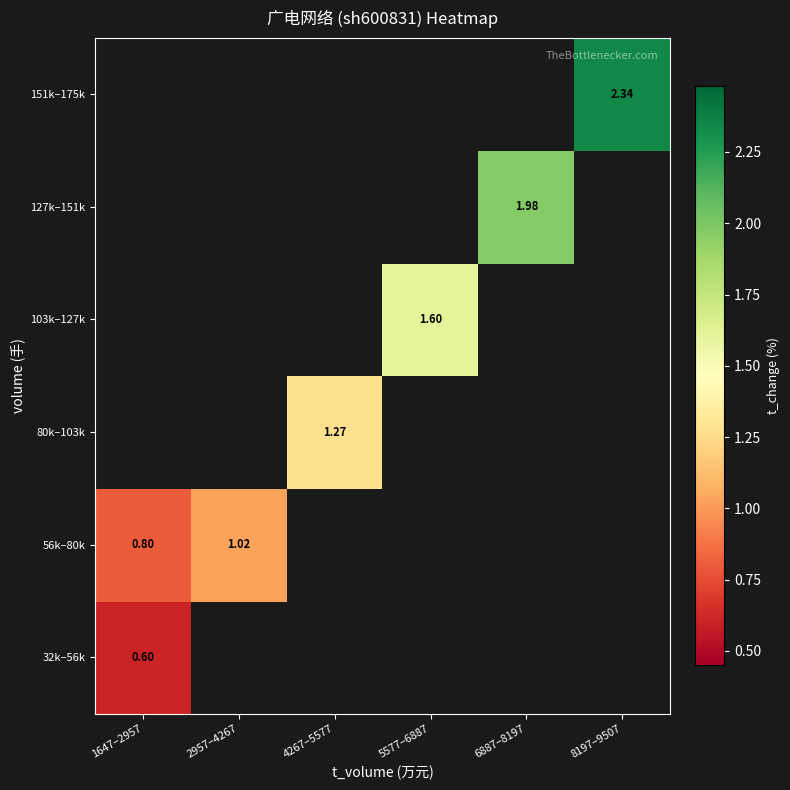

At which label does 56k–80k reach its minimum?

1647–2957